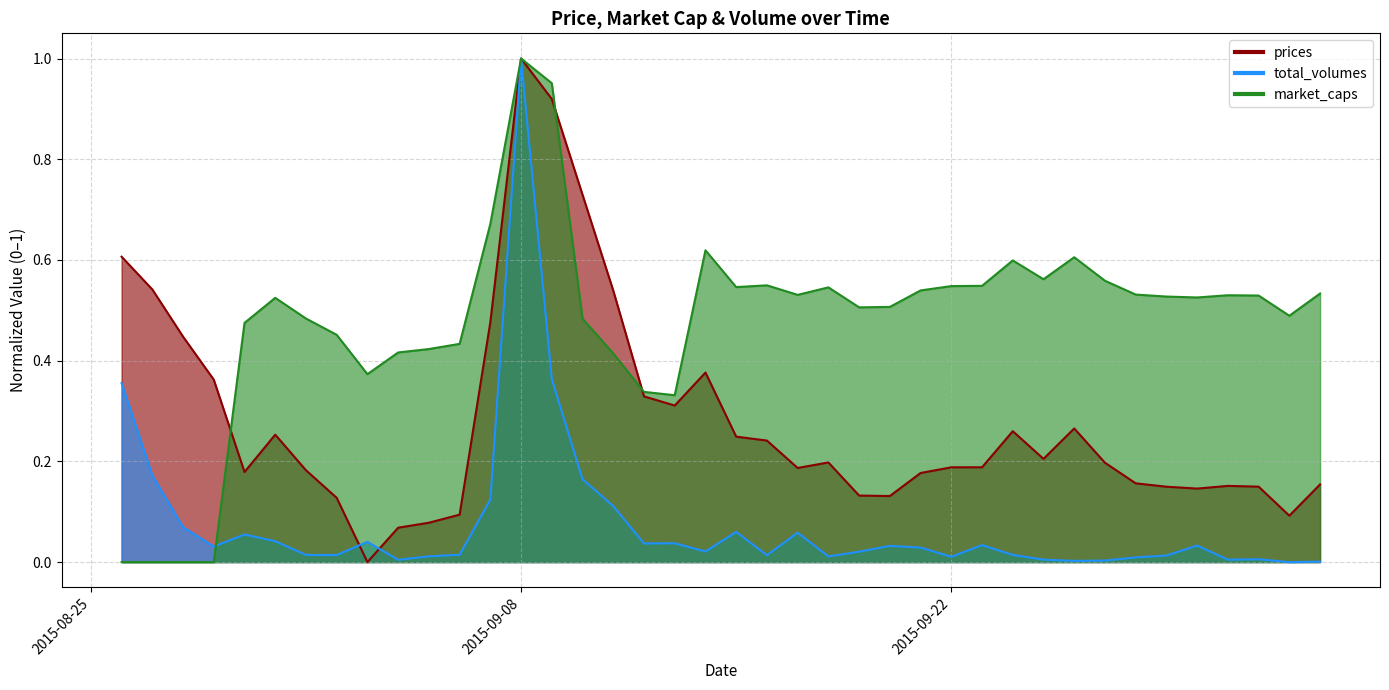

What is the difference between the highest and lowest values at 2015-09-24?

0.6